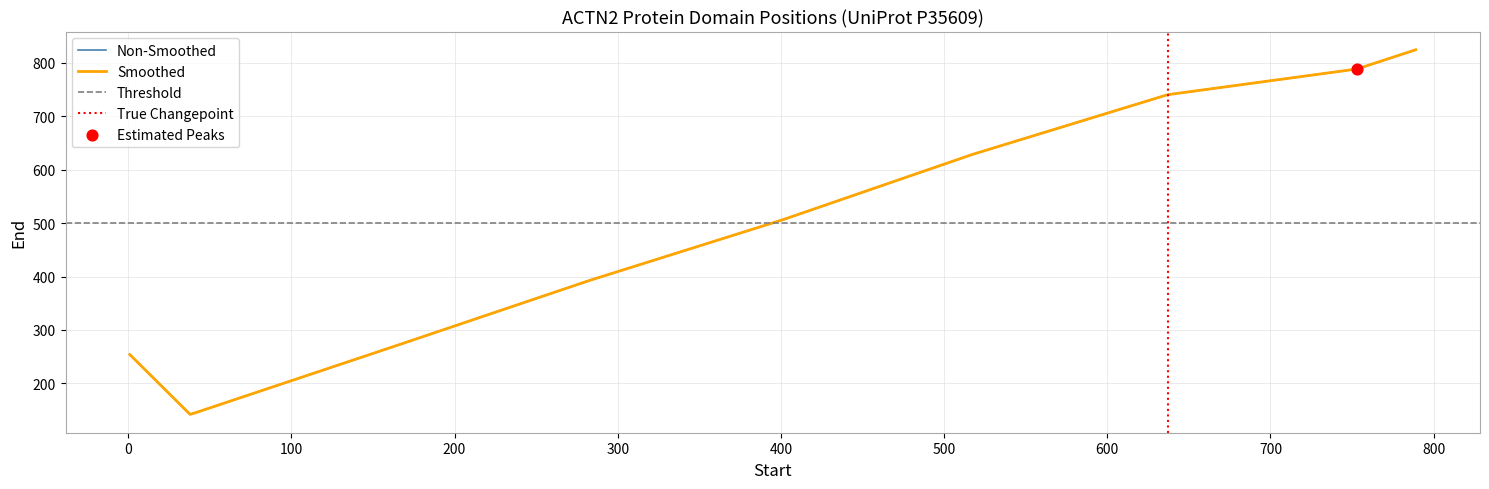

Approximately how many times larger is the value at 637 compared to 151?

2.9